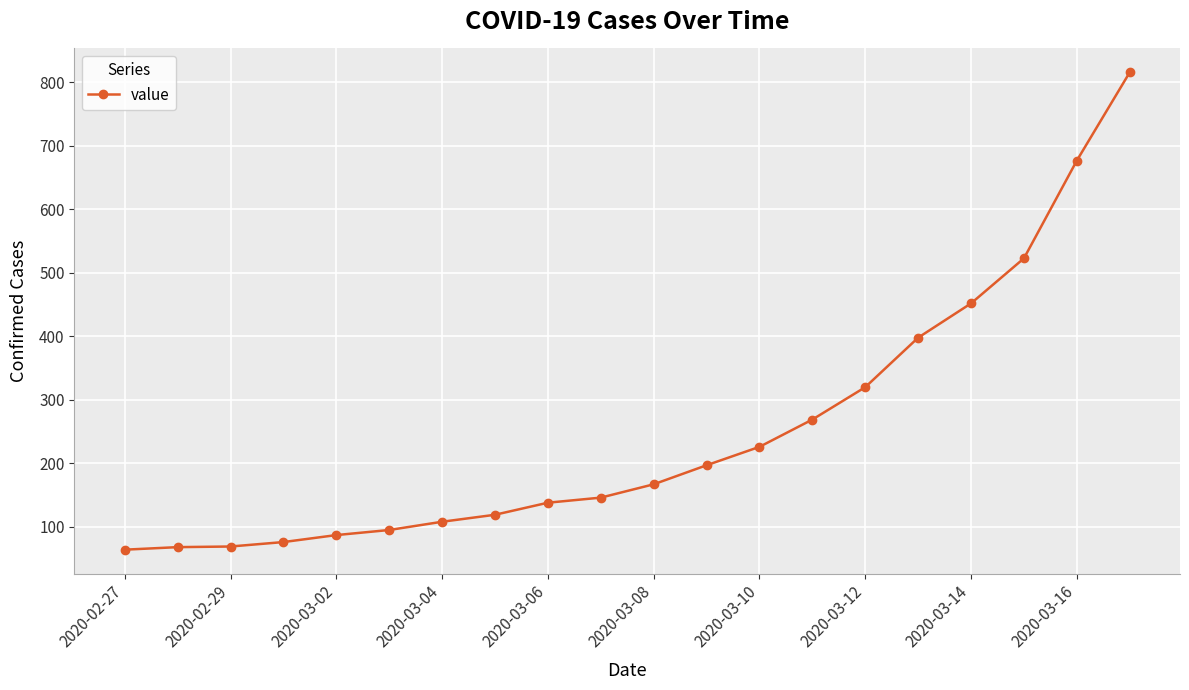

What is the value of the 11th point from the left?

167